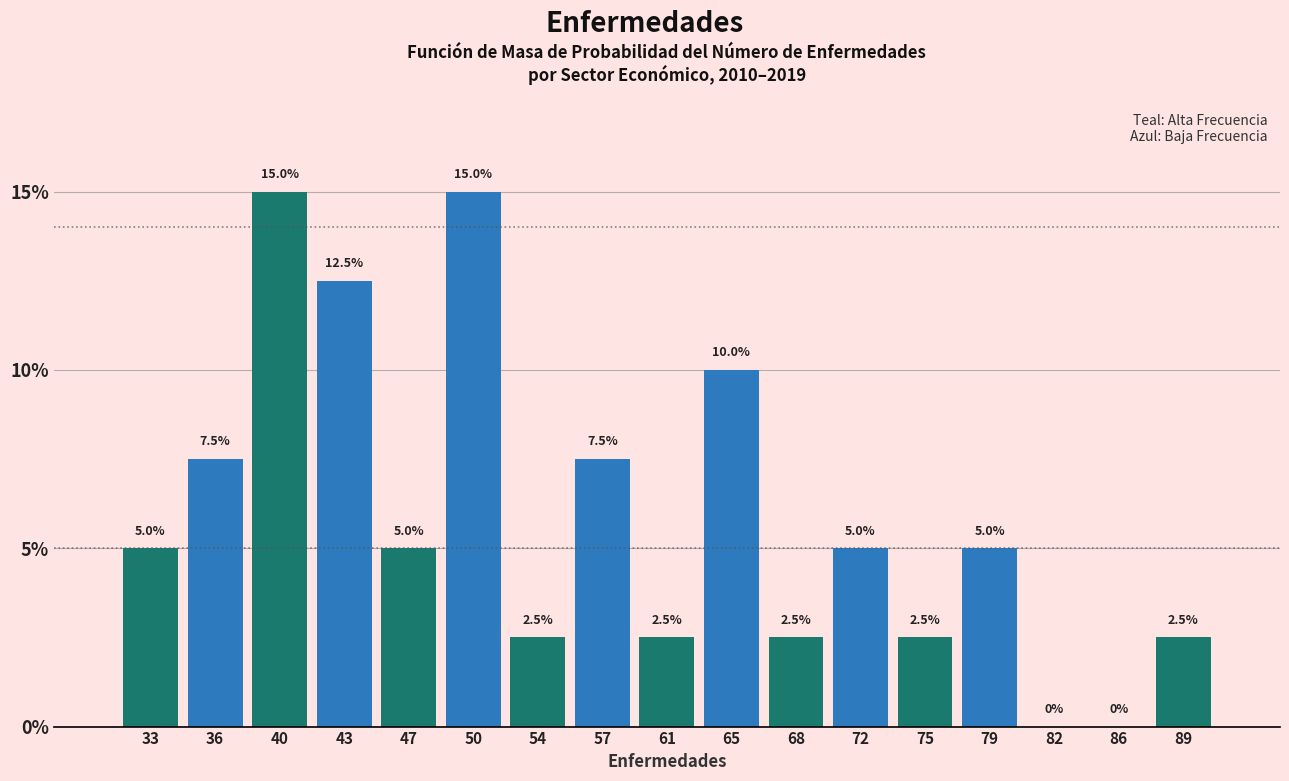

Reading left to right, transcribe this chart: for each bar, give the range it covers on the x-axis and its height. The bar edges are not printed on the chart, so give them approximately, as read against the axis.

31.0 to 34.5: 5.0
34.5 to 38.0: 7.5
38.0 to 41.5: 15.0
41.5 to 45.0: 12.5
45.0 to 48.5: 5.0
48.5 to 52.0: 15.0
52.0 to 55.5: 2.5
55.5 to 59.0: 7.5
59.0 to 63.0: 2.5
63.0 to 66.5: 10.0
66.5 to 70.0: 2.5
70.0 to 73.5: 5.0
73.5 to 77.0: 2.5
77.0 to 80.5: 5.0
80.5 to 84.0: 0.0
84.0 to 87.5: 0.0
87.5 to 91.0: 2.5